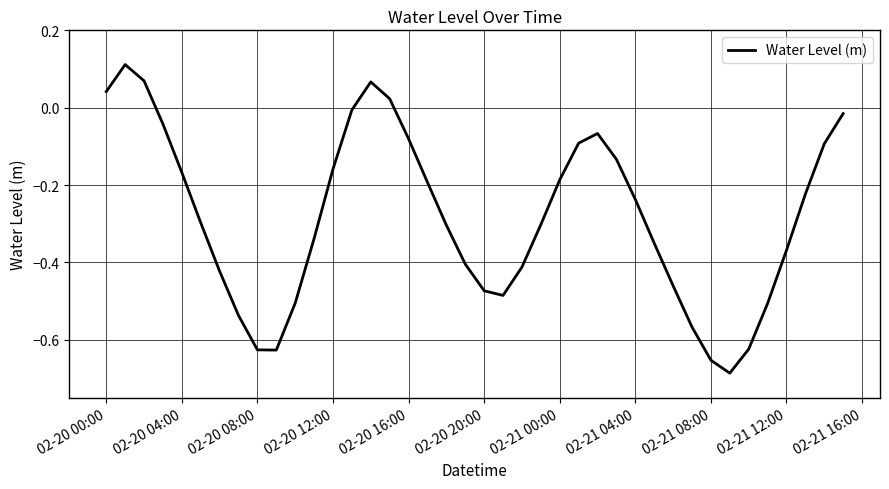

What is the difference between the maximum and minimum values?

0.8